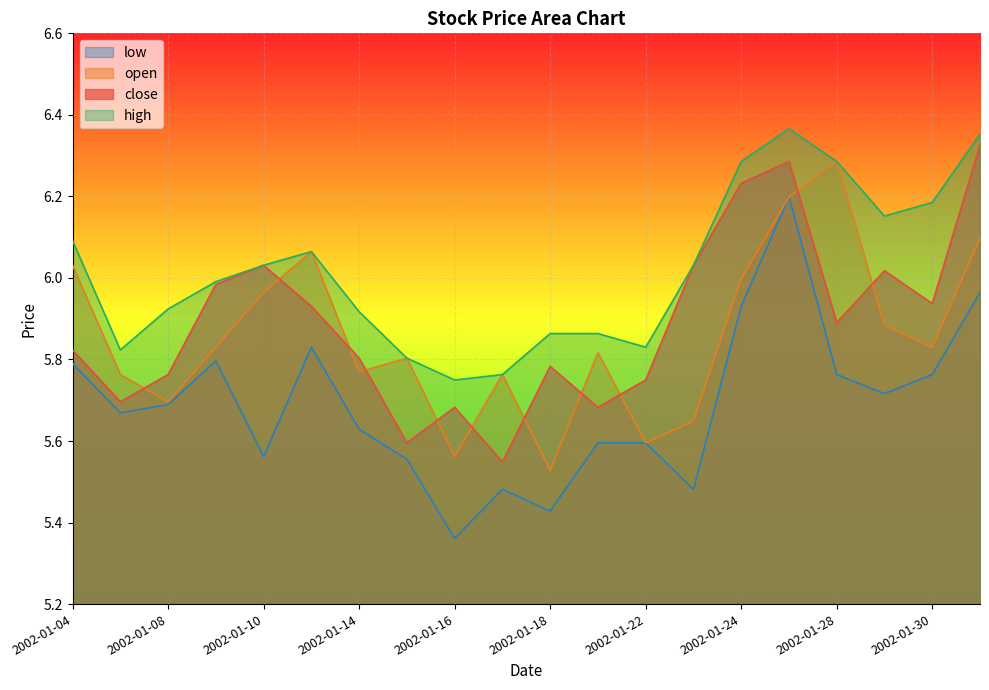

Reading left to right, what are all the values shown in this chart?

close: 5.8	5.7	5.8	6.0	6.0	5.9	5.8	5.6	5.7	5.5	5.8	5.7	5.7	6.0	6.2	6.3	5.9	6.0	5.9	6.3
open: 6.0	5.8	5.7	5.8	6.0	6.1	5.8	5.8	5.6	5.8	5.5	5.8	5.6	5.6	6.0	6.2	6.3	5.9	5.8	6.1
high: 6.1	5.8	5.9	6.0	6.0	6.1	5.9	5.8	5.7	5.8	5.9	5.9	5.8	6.0	6.3	6.4	6.3	6.2	6.2	6.4
low: 5.8	5.7	5.7	5.8	5.6	5.8	5.6	5.6	5.4	5.5	5.4	5.6	5.6	5.5	5.9	6.2	5.8	5.7	5.8	6.0